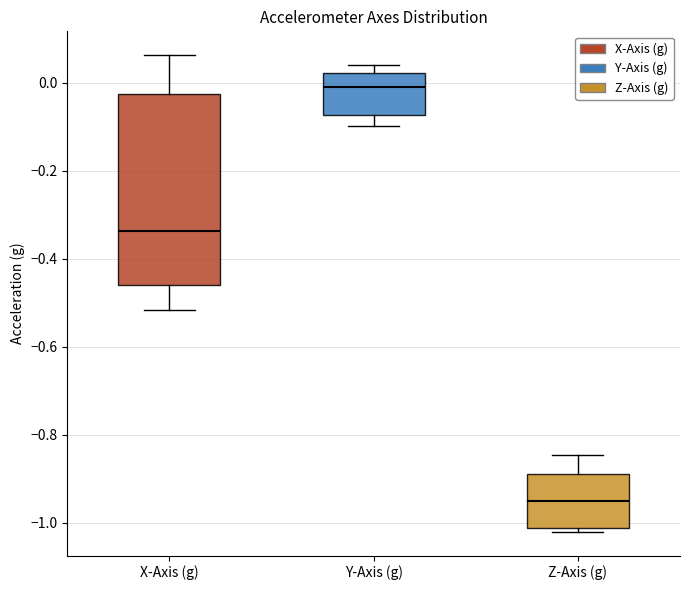

Reading left to right, read every box against the y-axis: the position of its median line, the range the box covers, and the ends of its whiskers. The values are not printed on the chart, so give them approximately, as read against the axis.

X-Axis (g): median -0.34, box -0.46 to -0.02, whiskers -0.52 to 0.06
Y-Axis (g): median -0.02, box -0.08 to 0.02, whiskers -0.10 to 0.04
Z-Axis (g): median -0.96, box -1.02 to -0.88, whiskers -1.02 (just below the box's lower edge) to -0.84